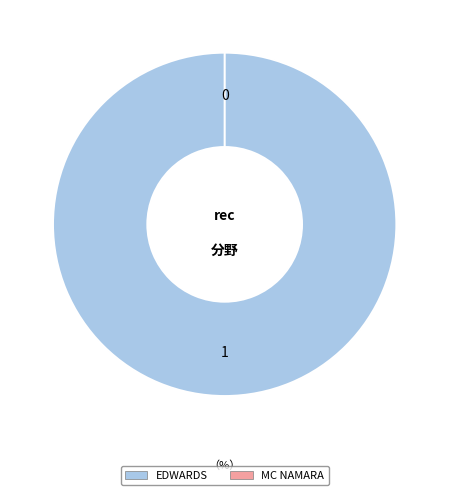

The MC NAMARA slice represents 0% of the pie. True or false?

True